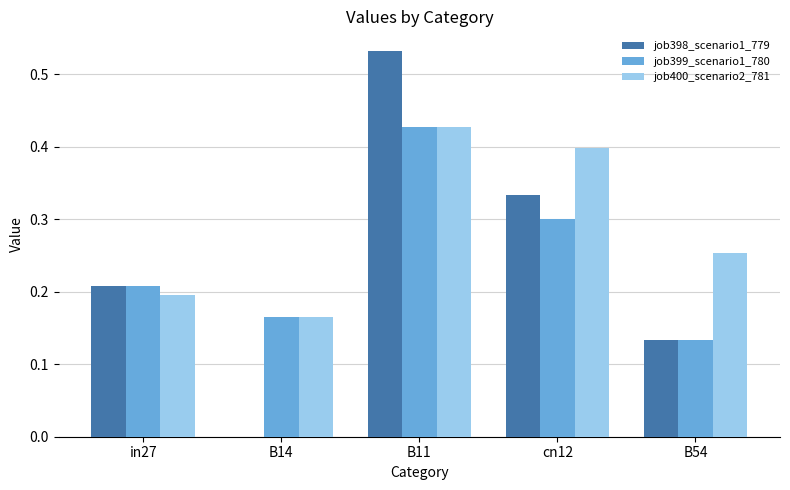

Which category has the highest value in the job399_scenario1_780 series?

B11